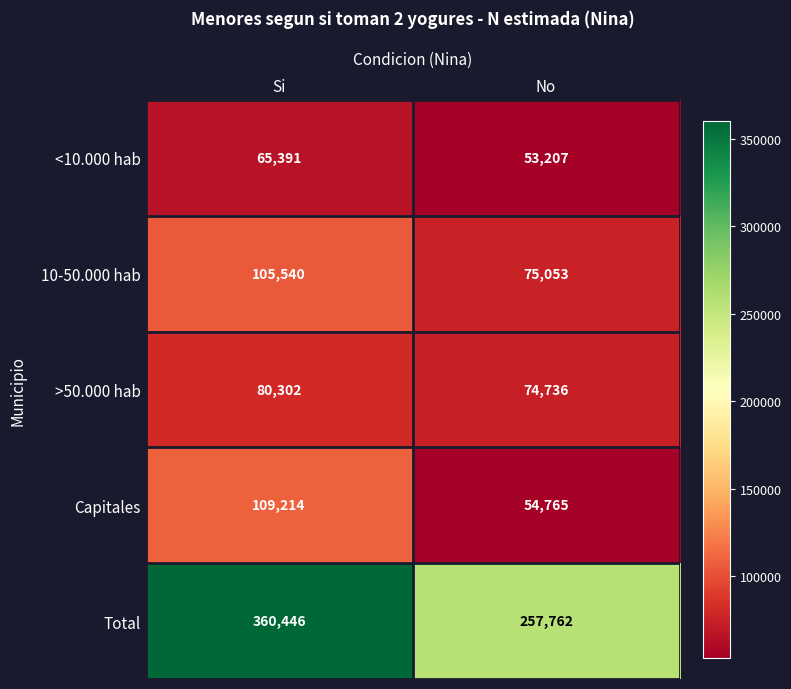

Rank the categories by <10.000 hab value from highest to lowest.

Si, No